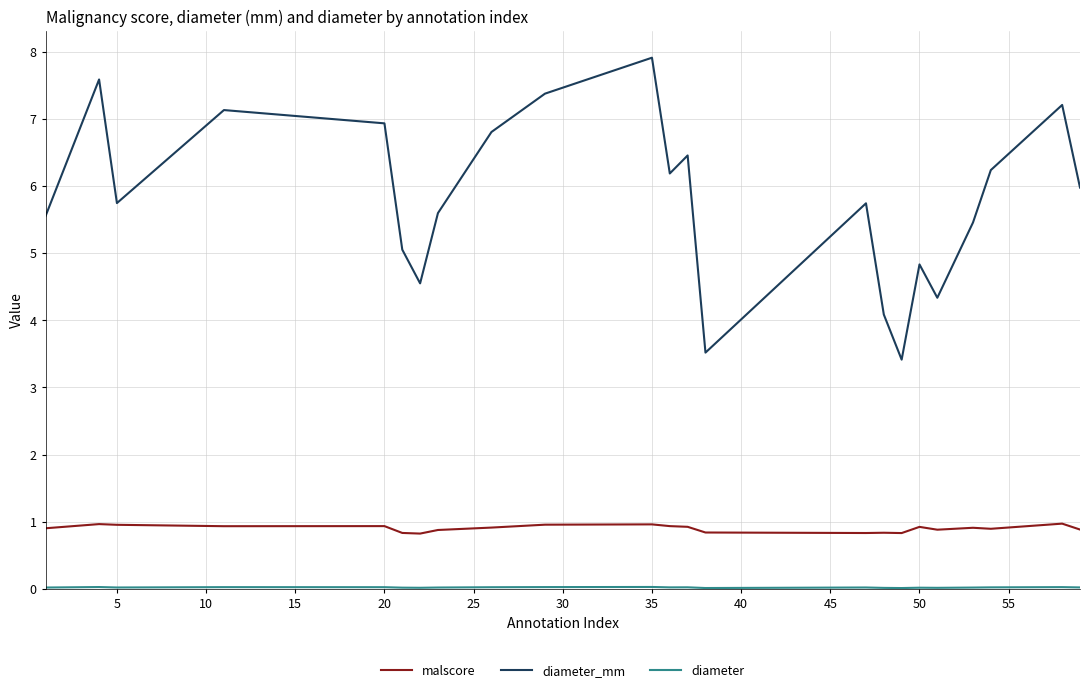

What is the maximum value shown in the chart?

7.9